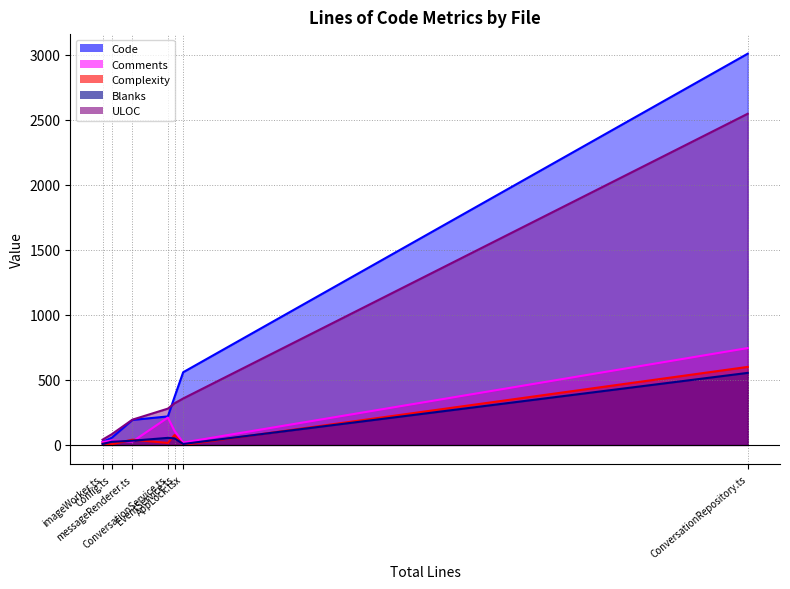

Which series changed the most between messageRenderer.ts and imageWorker.ts?

Code